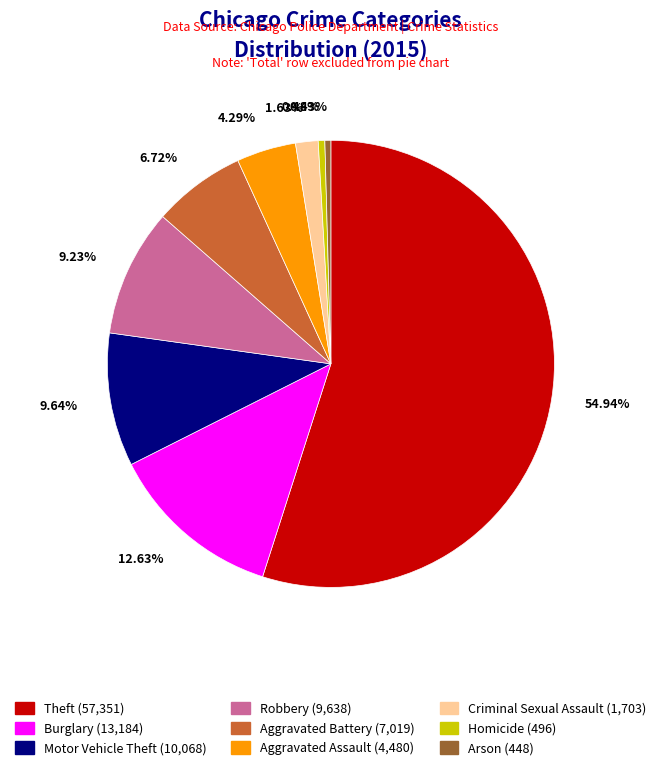

Between Burglary (13,184) and Aggravated Battery (7,019), which is larger?

Burglary (13,184)